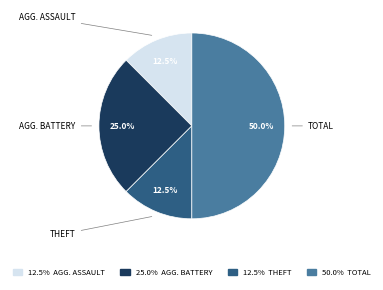

How many slices are in this pie chart?

4